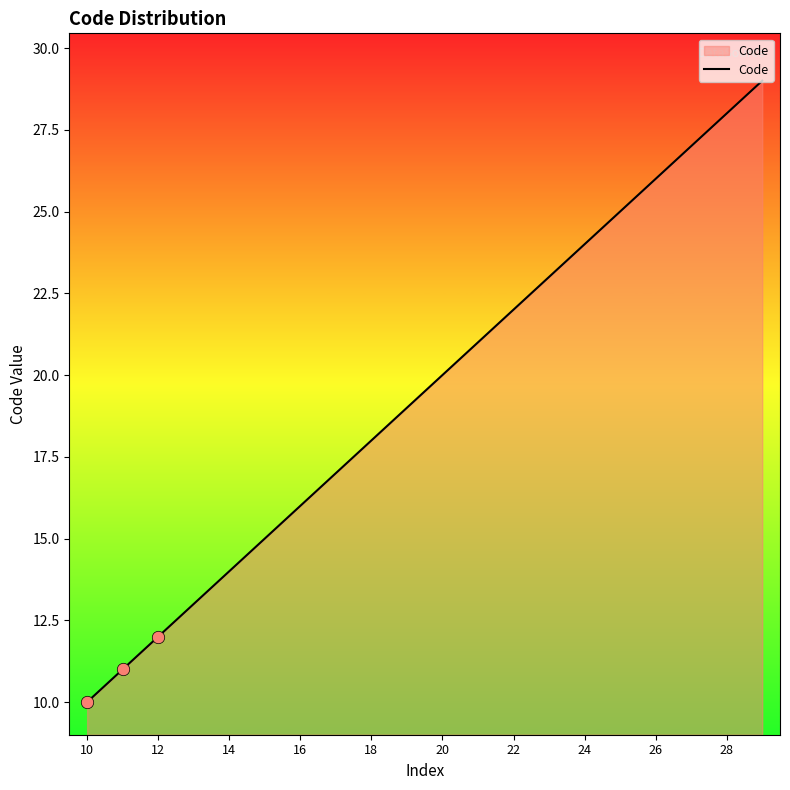

What is the smallest value displayed?

10